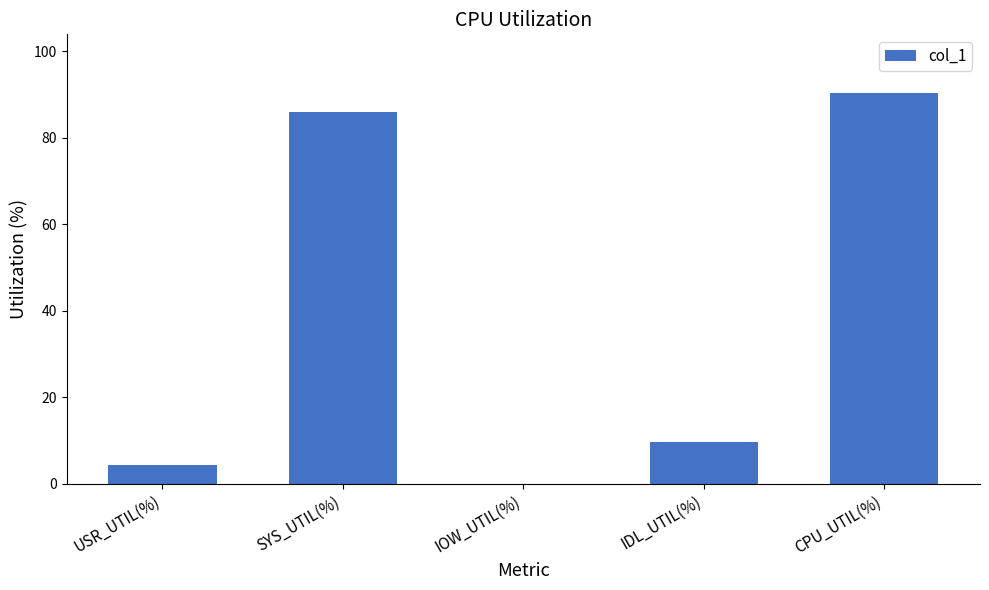

Which has a higher value, IOW_UTIL(%) or CPU_UTIL(%)?

CPU_UTIL(%)